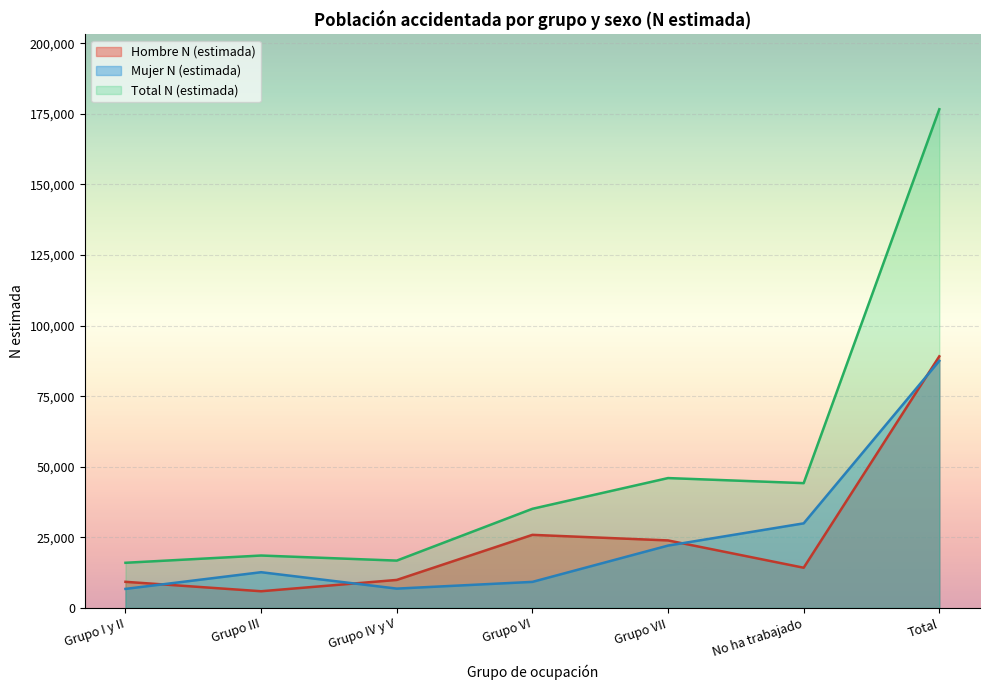

What is the lowest value of the Total N (estimada) series?

15992